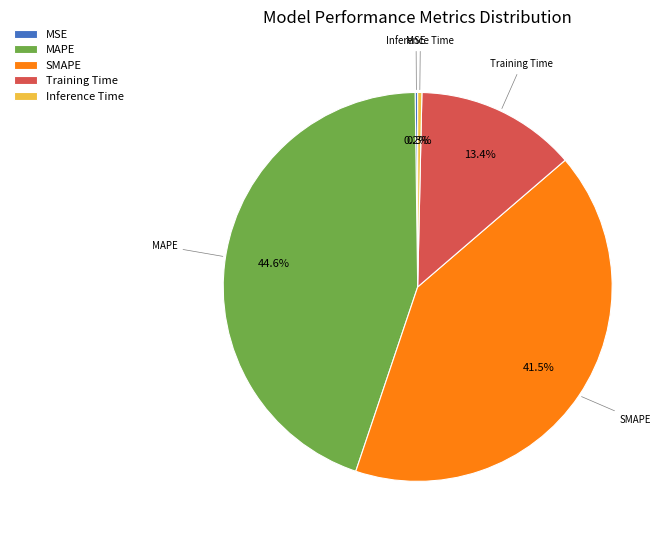

Does MAPE account for over 50% of the chart?

No